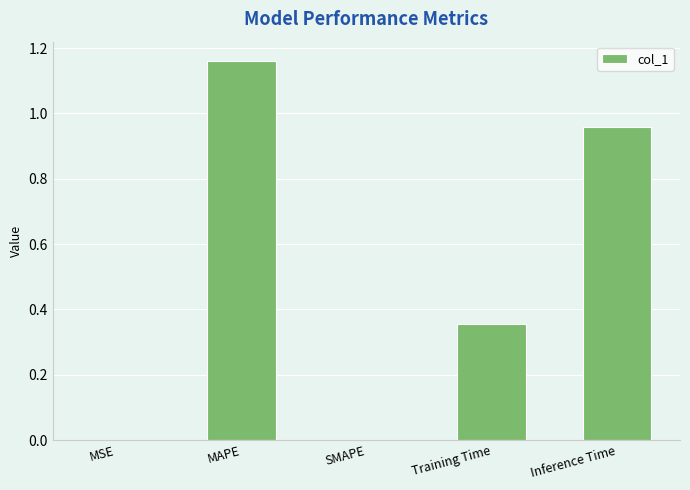

Which category has the highest value across all series?

MAPE